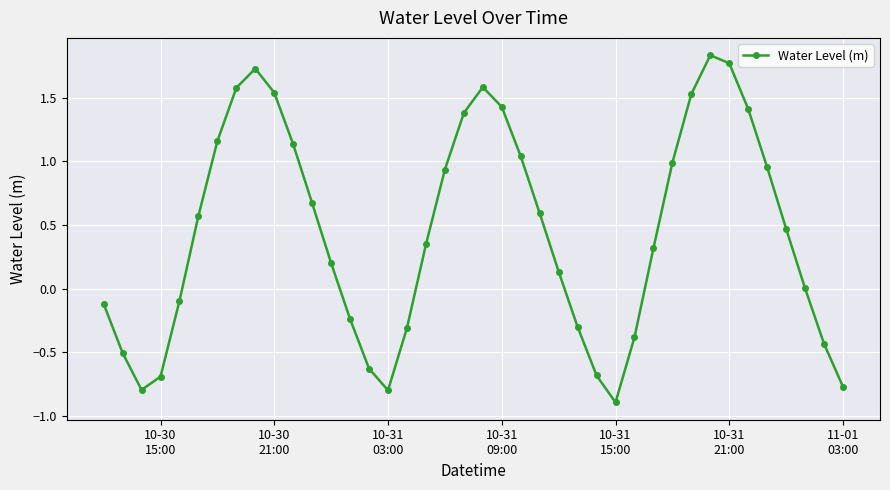

Does the chart have visible grid lines?

Yes